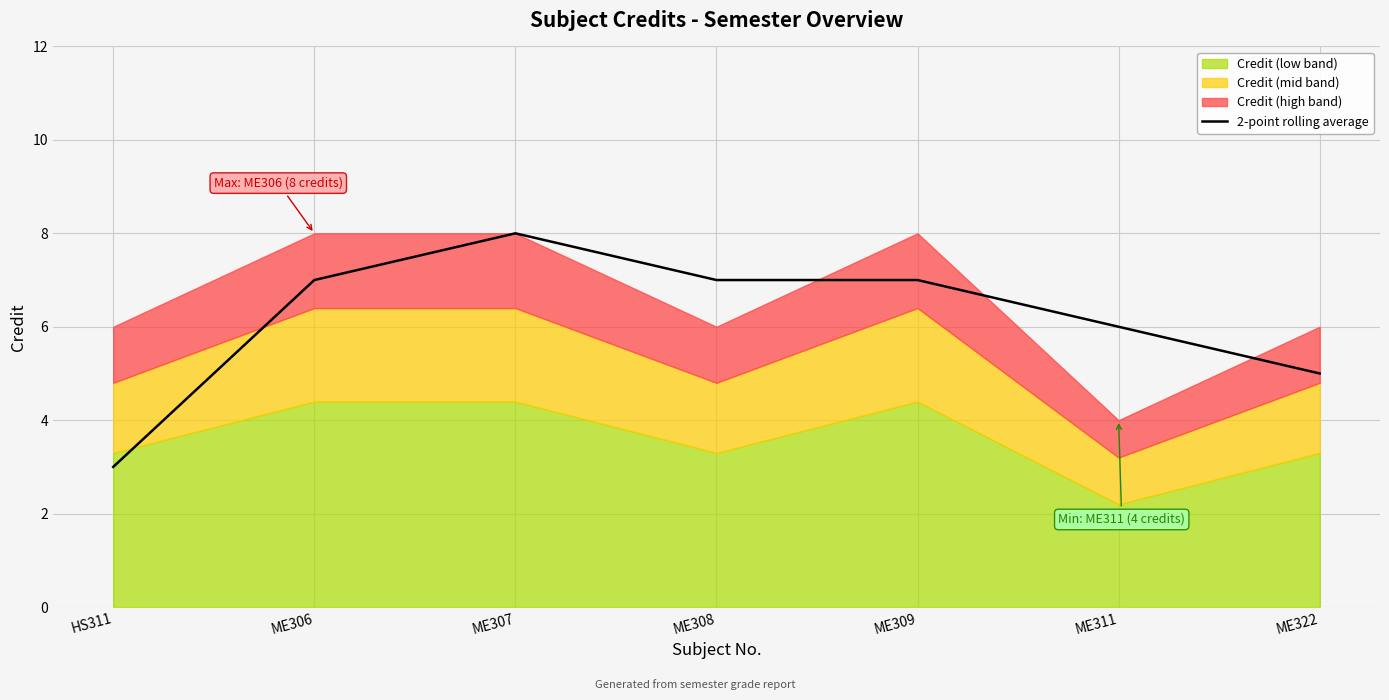

The value of 2-point rolling average at HS311 is 2. True or false?

False